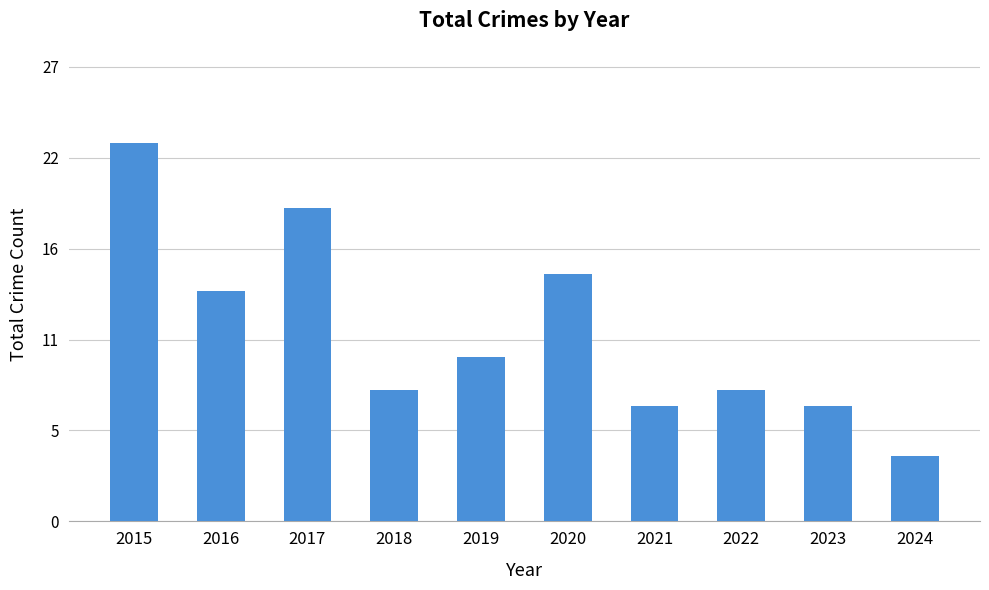

Rank the categories by value from lowest to highest.

2024, 2021, 2023, 2018, 2022, 2019, 2016, 2020, 2017, 2015